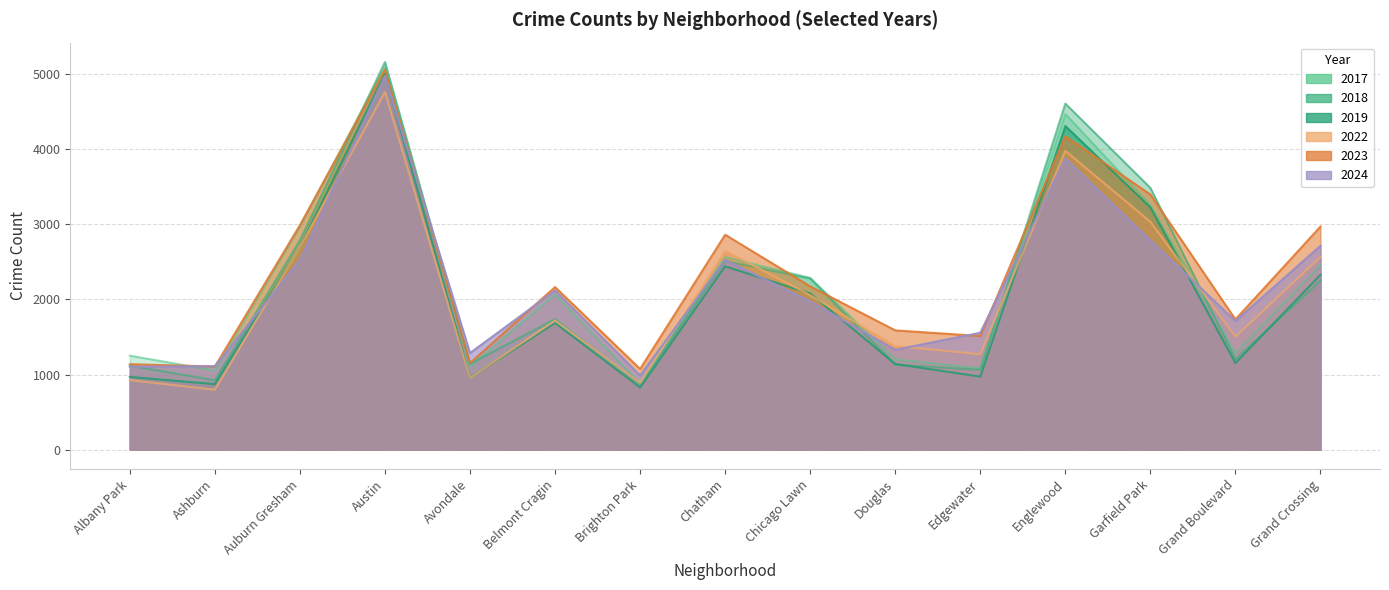

At Chicago Lawn, list the series in order from largest to smallest.

2017, 2018, 2023, 2019, 2022, 2024